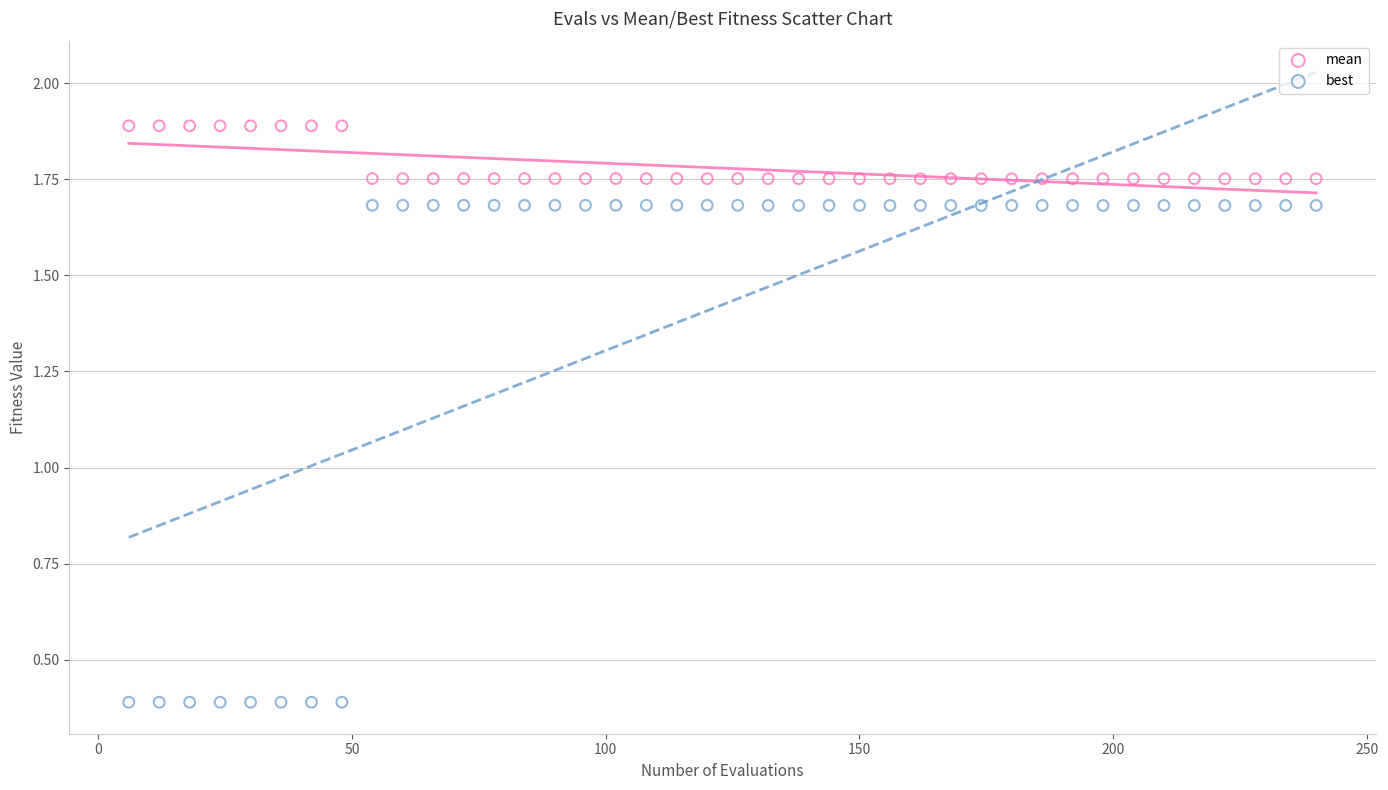

Which series reaches the maximum Y coordinate?

mean